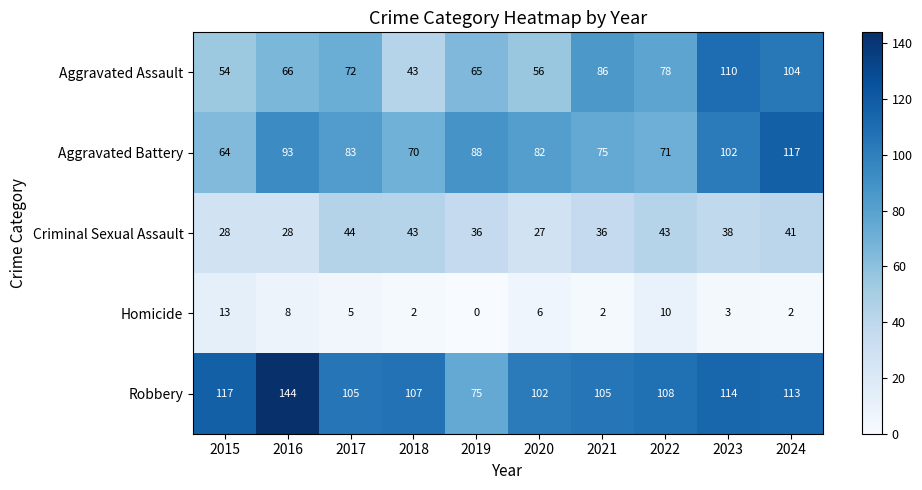

True or false: Homicide has a value of 1 at 2018.

False